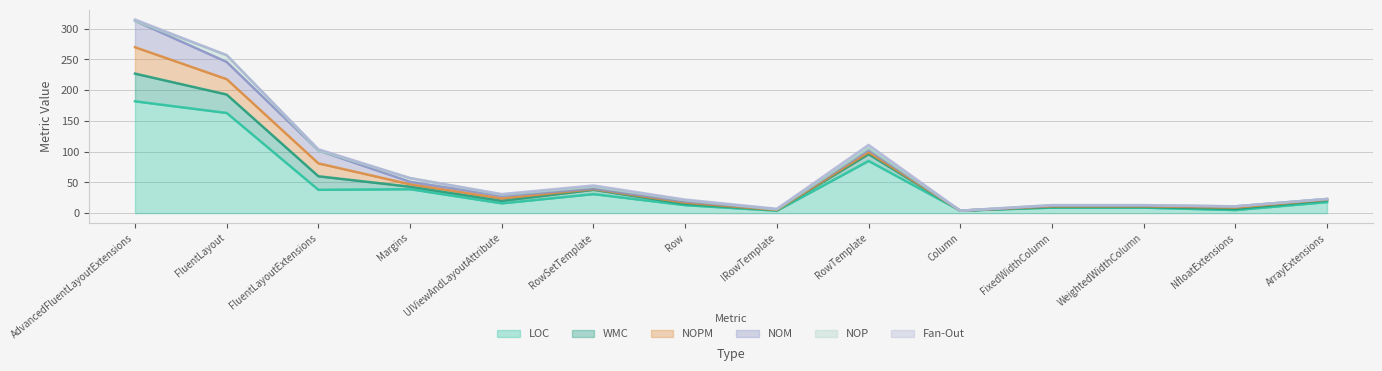

The value of NOM at ArrayExtensions is 1. True or false?

True